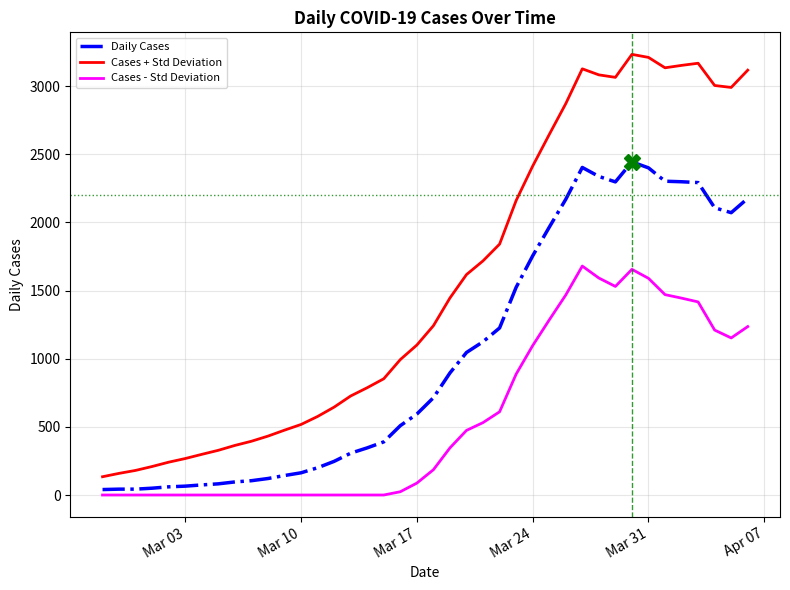

True or false: Cases + Std Deviation and Cases - Std Deviation cross at least once.

False